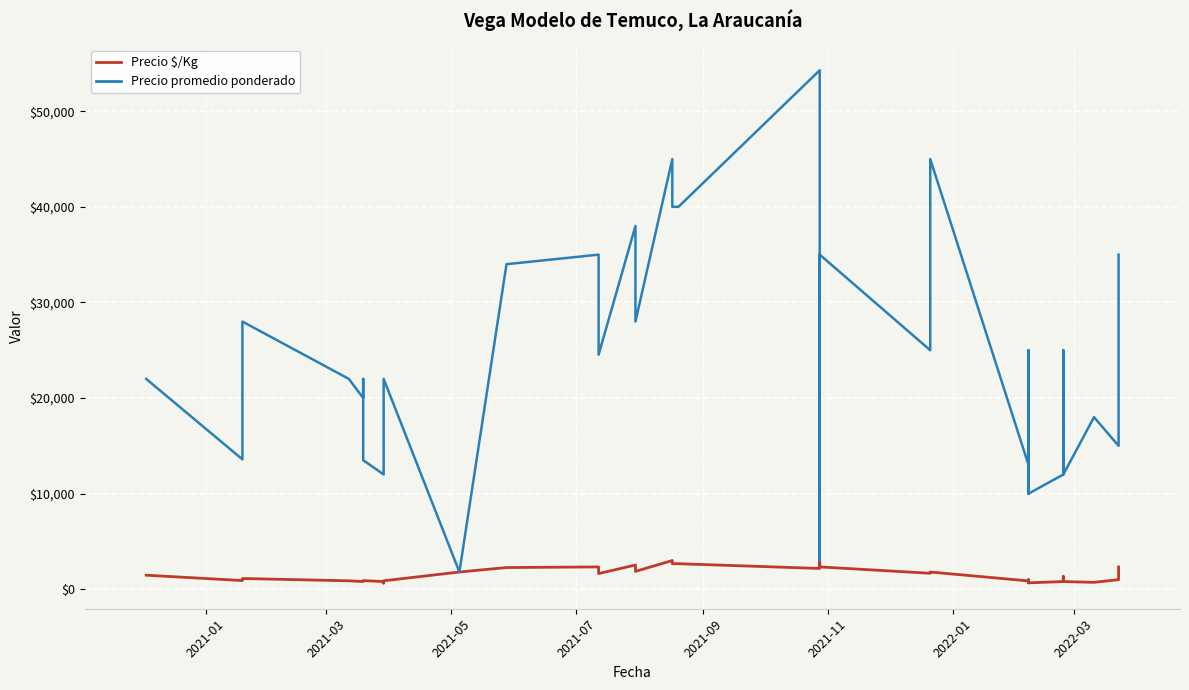

How many lines are shown in the chart?

2